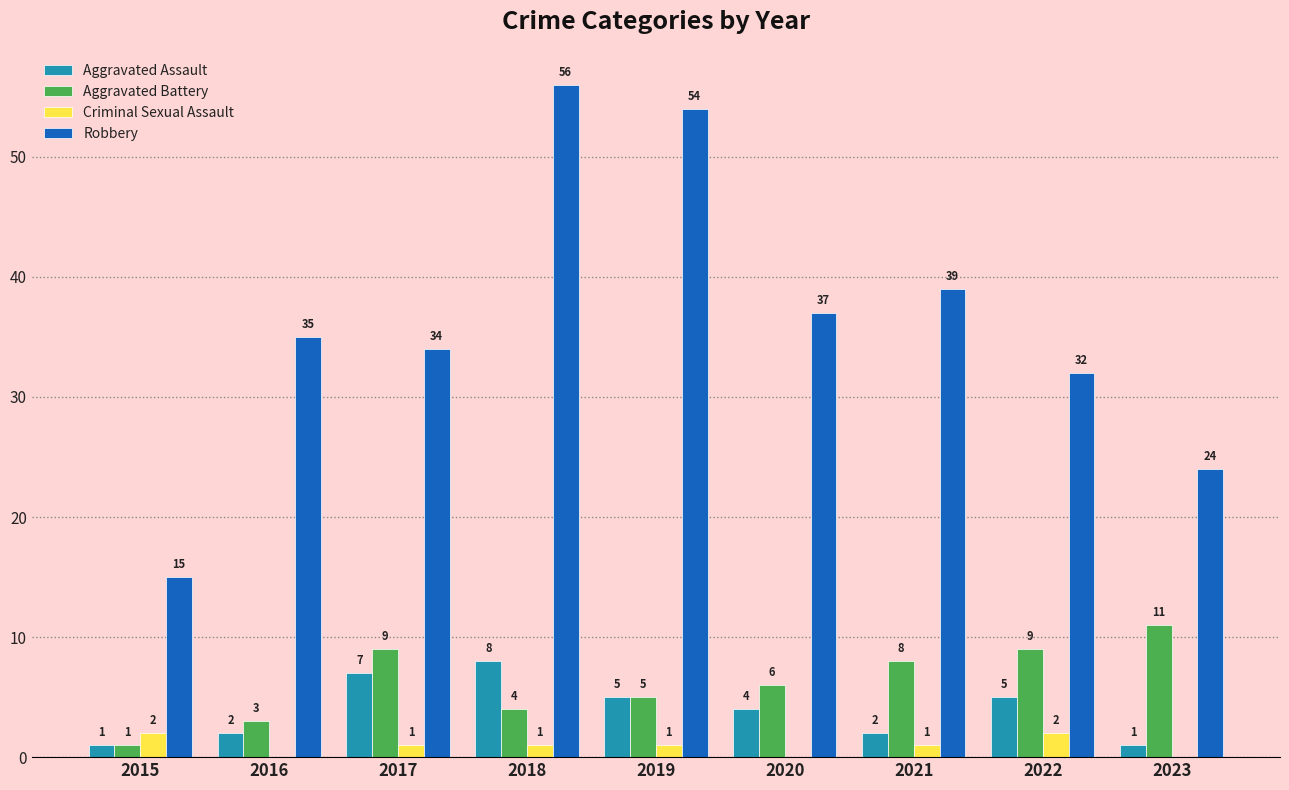

At which label does Aggravated Assault first exceed 4?

2017